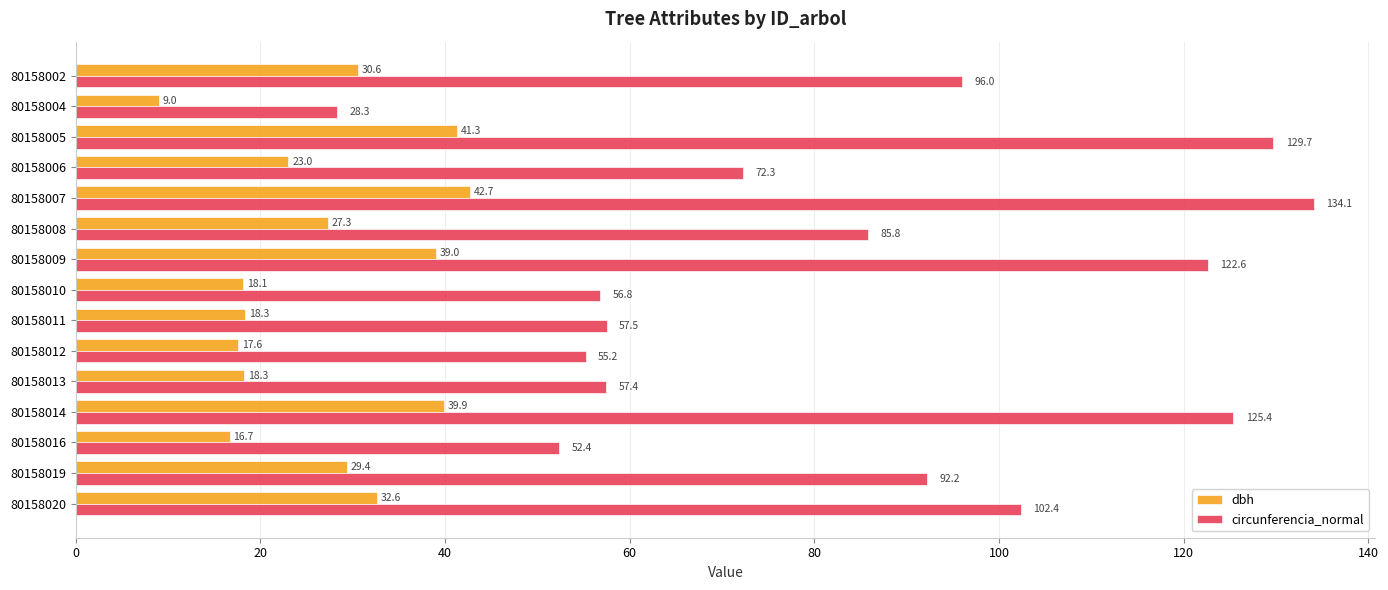

Read the circunferencia_normal value at 80158007.

134.1